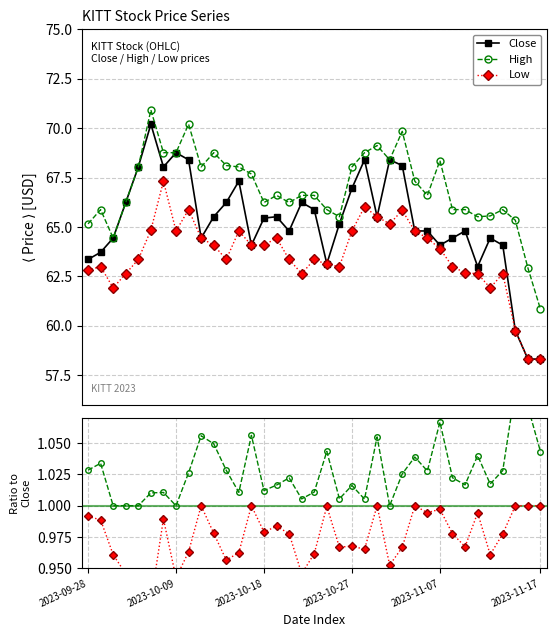

True or false: Low / Close has more than 1 interior local peaks.

True